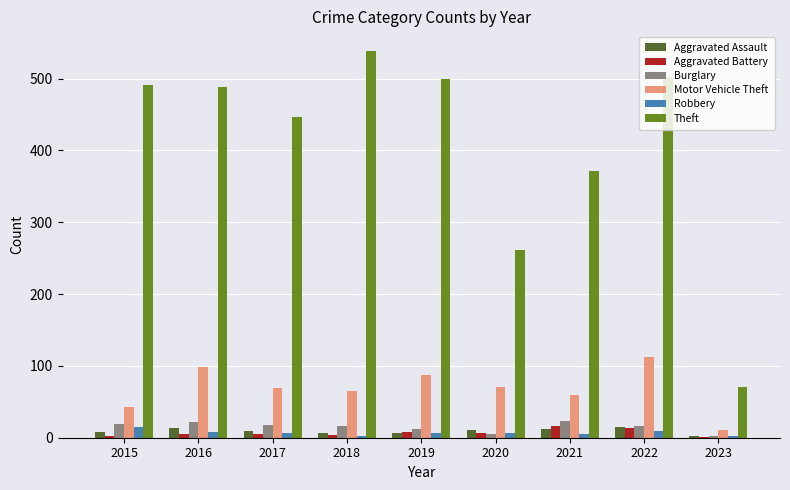

What is the total value across all series at 2018?

634